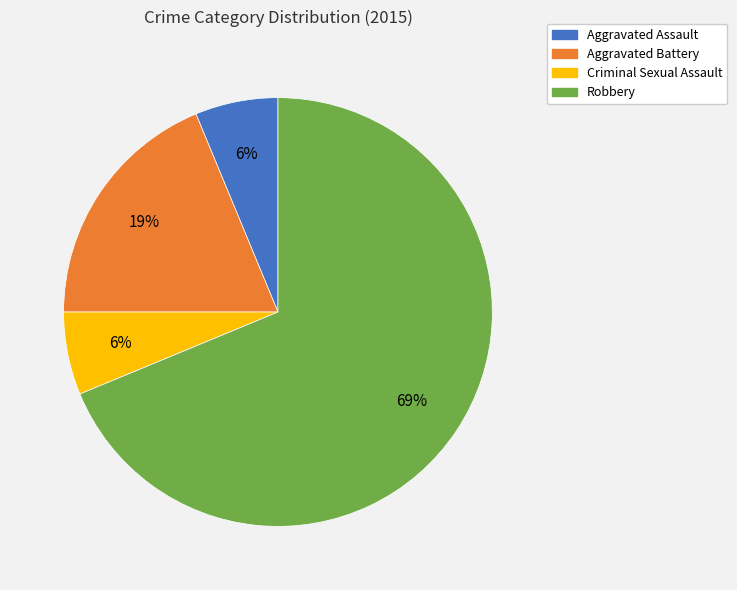

What is the largest slice in the pie chart?

Robbery